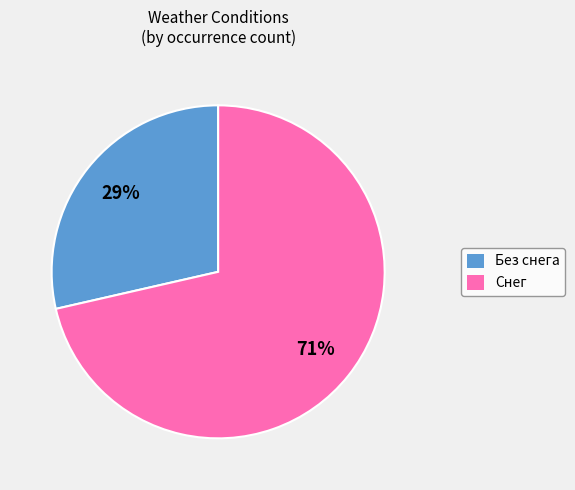

Count the number of slices in the pie.

2